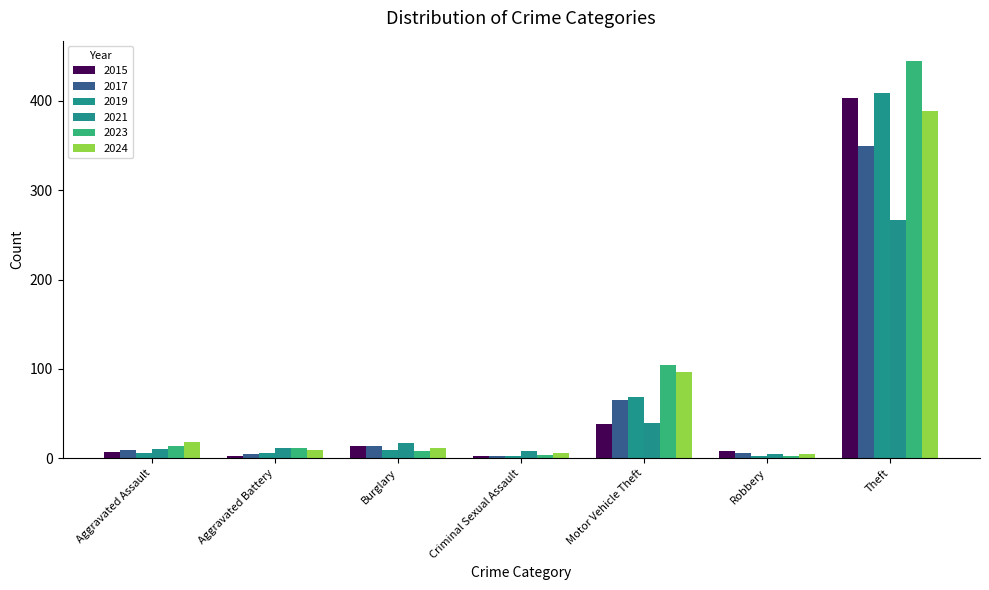

What is the label of the 4th bar from the left?

Criminal Sexual Assault